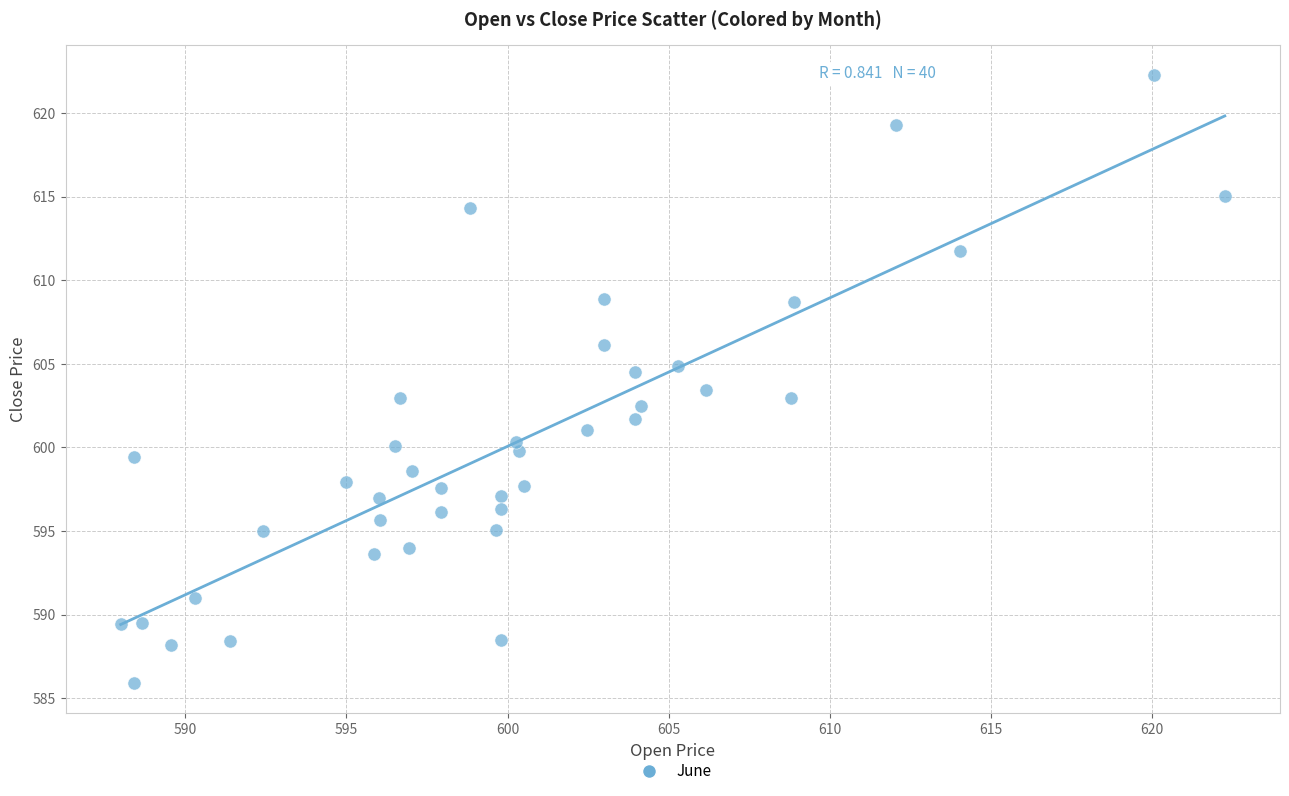

What is the range of X values (max minus min)?

34.2